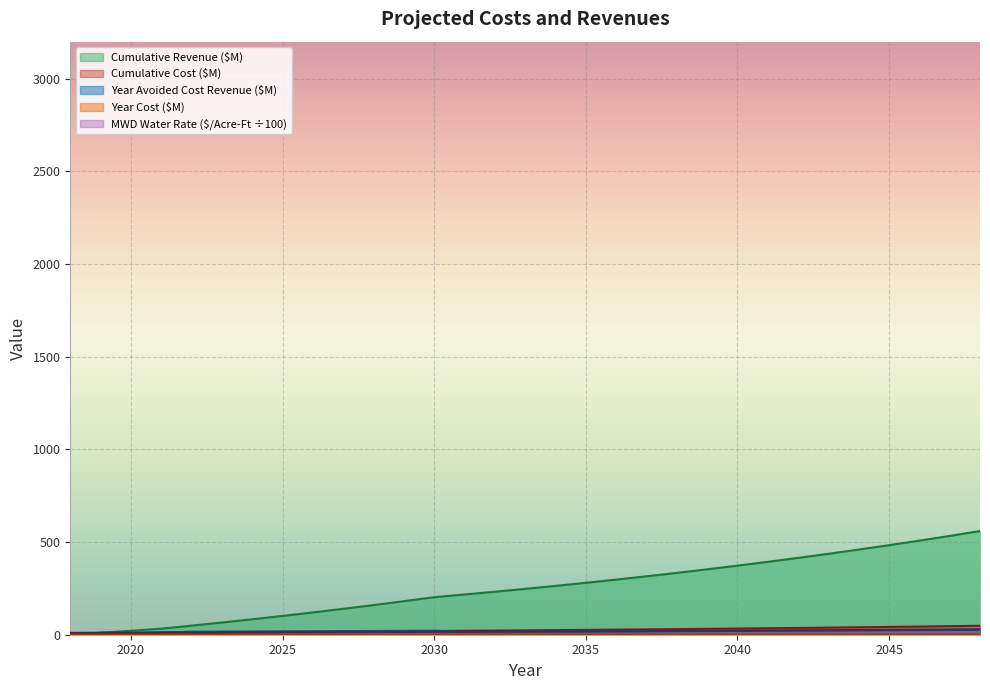

Reading right to left, transcribe all the data shown in this chart.

MWD Water Rate ($/Acre-Ft): 29.3	28.2	27.3	26.3	25.4	24.5	23.7	22.8	22.1	21.3	20.5	19.8	19.1	18.5	17.8	17.2	16.6	16.0	15.5	14.9	14.4	13.9	13.4	13.0	12.5	12.1	11.6	11.2	10.9	10.5	10.2
Year Avoided Cost Revenue ($M): 26.3	25.4	24.5	23.7	22.9	22.1	21.3	20.6	19.8	19.2	18.5	17.8	17.2	16.6	16.1	15.5	15.0	14.4	21.7	20.9	20.2	19.5	18.8	18.1	17.5	16.9	16.3	11.2	10.9	10.5	0.0
Cumulative Revenue ($M): 559.5	533.2	507.7	483.2	459.5	436.6	414.6	393.3	372.7	352.9	333.7	315.2	297.4	280.1	263.5	247.5	232.0	217.0	202.6	180.9	160.0	139.8	120.3	101.5	83.3	65.8	49.0	32.7	21.4	10.5	0.0
Year Cost ($M): 2.1	2.0	2.0	1.9	1.8	1.8	1.7	1.6	1.6	1.5	1.4	1.4	1.3	1.3	1.2	1.2	1.1	1.1	1.1	1.0	1.0	0.9	0.9	0.9	0.8	0.8	0.8	4.2	3.6	2.7	1.5
Cumulative Cost ($M): 48.2	46.1	44.1	42.1	40.2	38.4	36.6	34.9	33.3	31.8	30.3	28.8	27.4	26.1	24.8	23.6	22.4	21.3	20.2	19.1	18.1	17.1	16.2	15.3	14.4	13.6	12.8	12.0	7.8	4.2	1.5